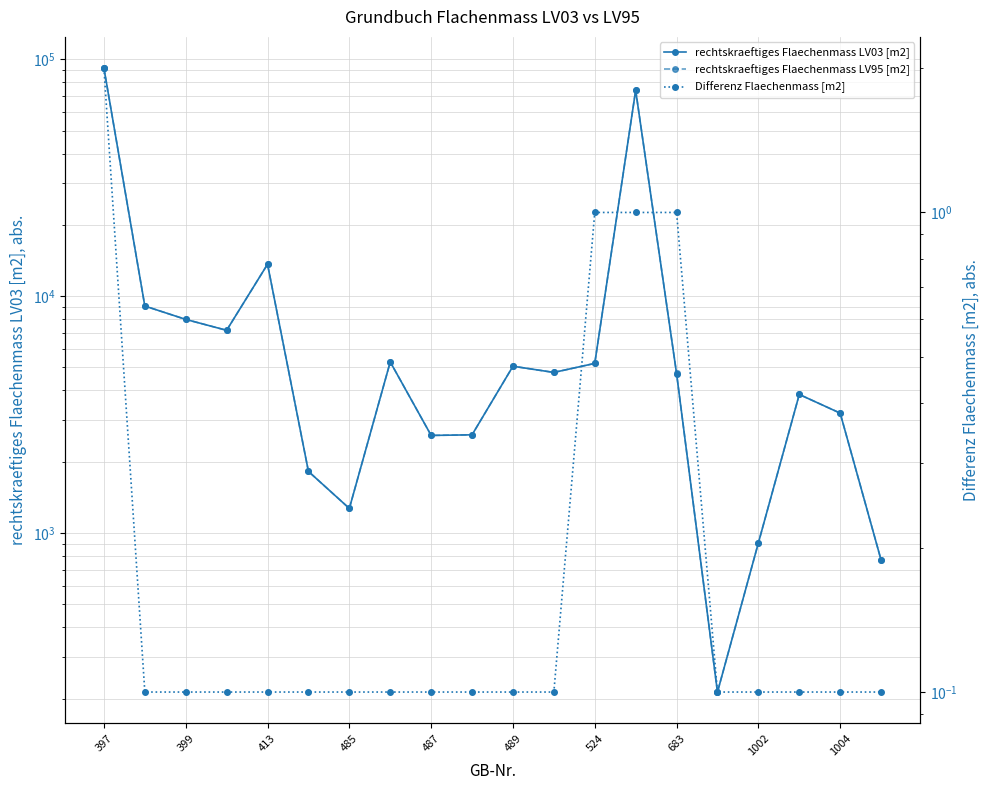

What is the difference between the highest and lowest values at 397?

91924.0